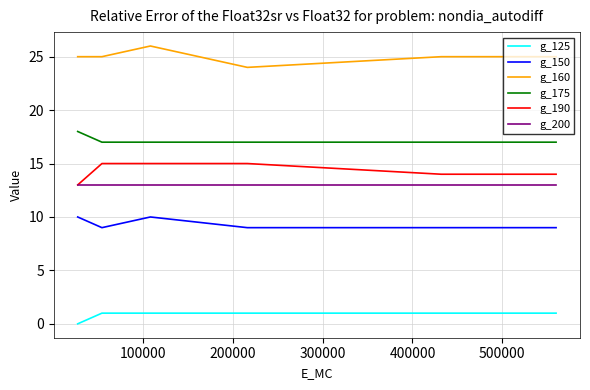

How many lines are shown in the chart?

6